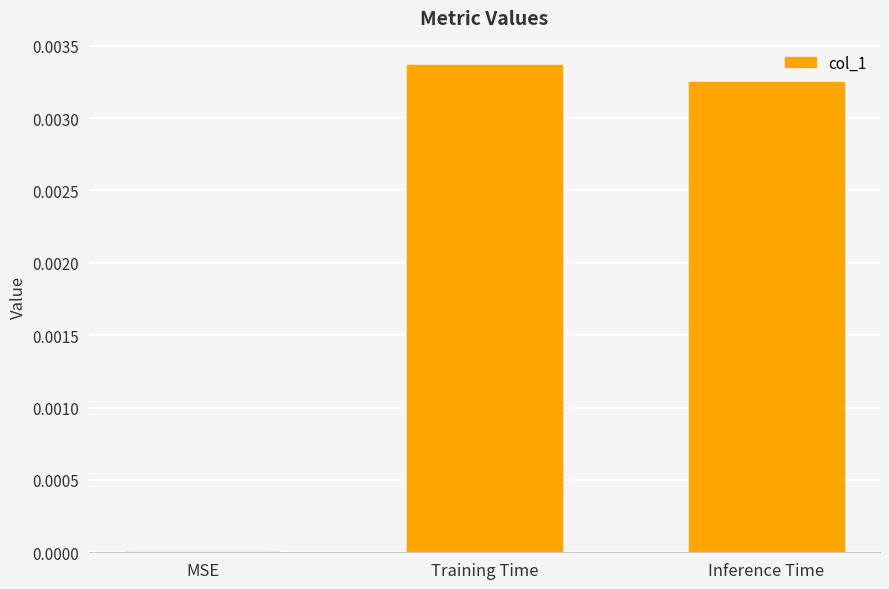

Does the chart contain stacked bars?

No